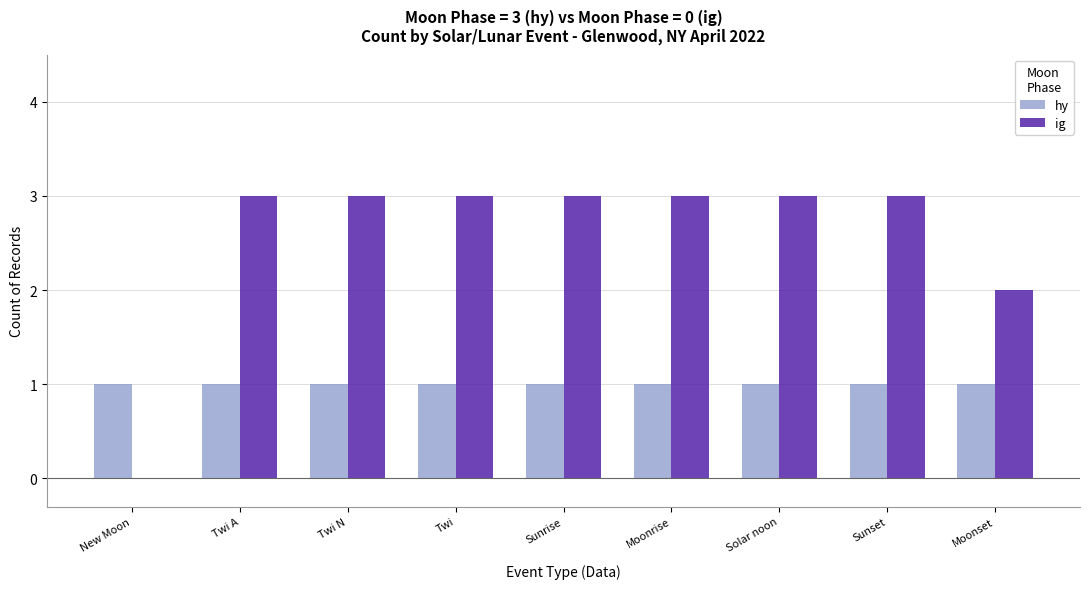

What are all the series names shown in the legend?

hy, ig